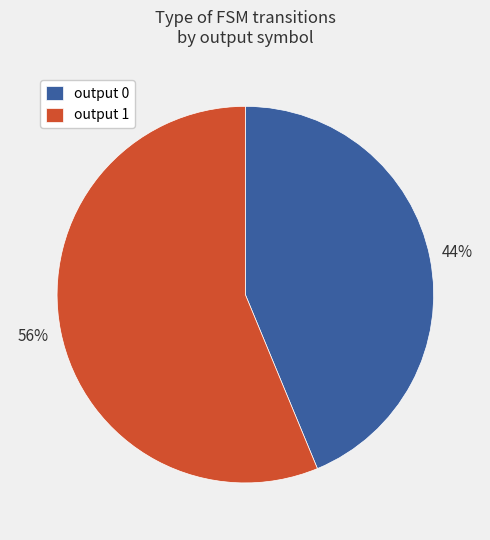

Do output 0 and output 1 together represent more than half of the pie?

Yes